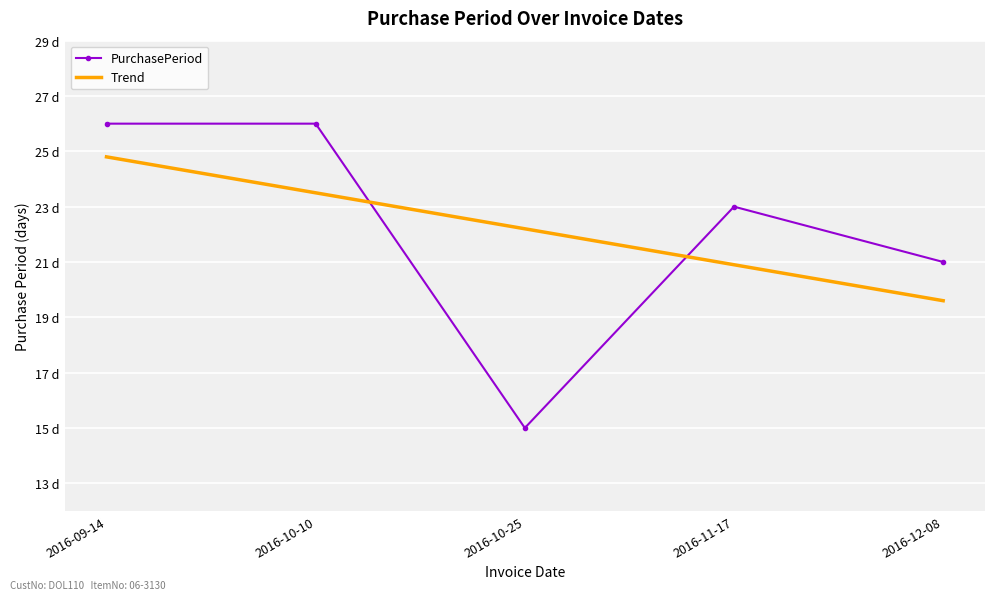

What position from the right is 2016-10-10?

4